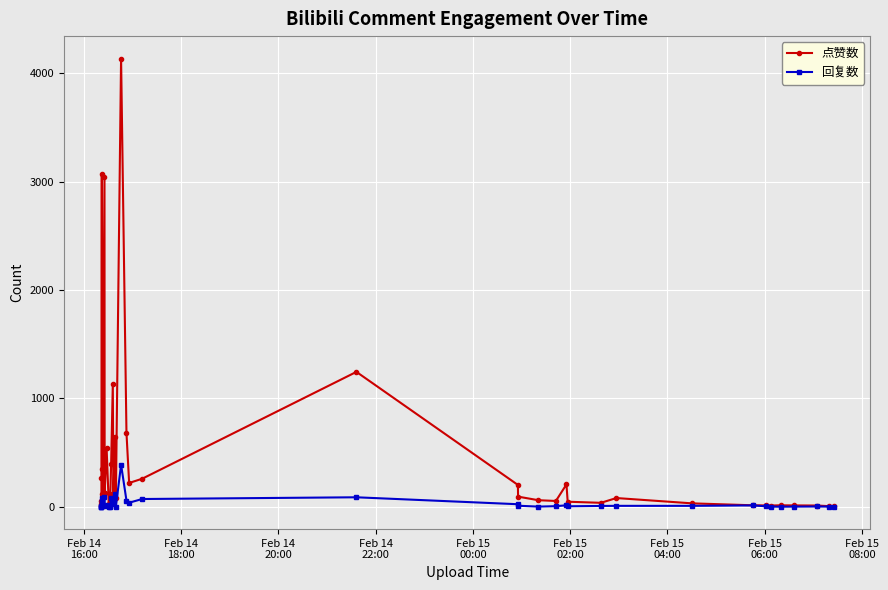

The value of 回复数 at 21 is 110. True or false?

False